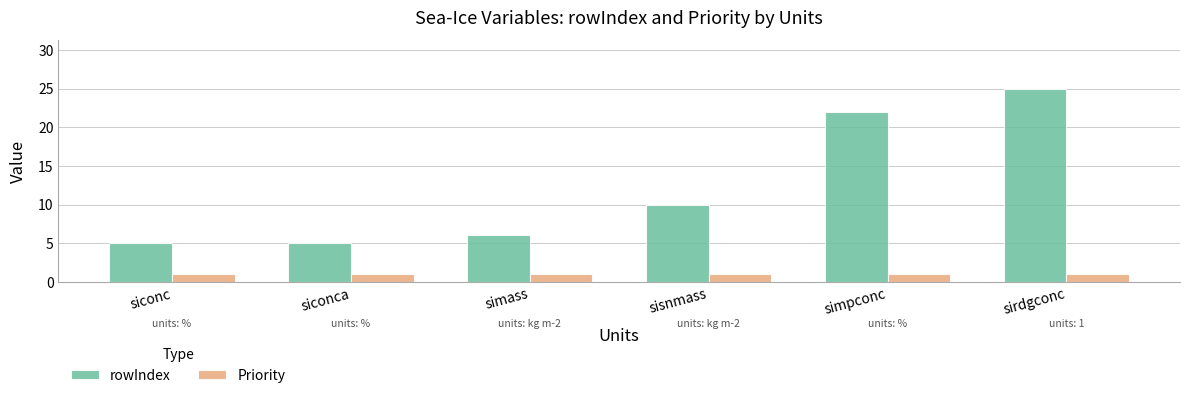

What are all the series names shown in the legend?

rowIndex, Priority